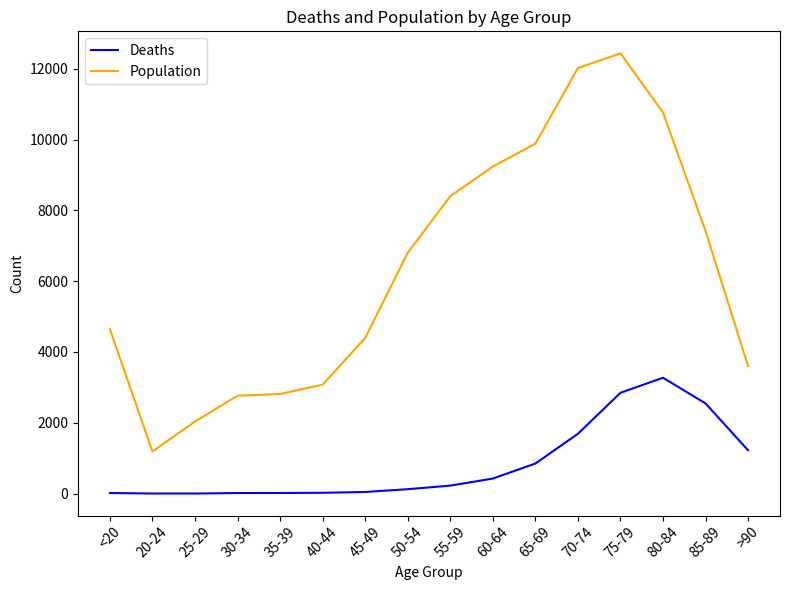

Rank the series by their average value, from highest to lowest.

Population, Deaths